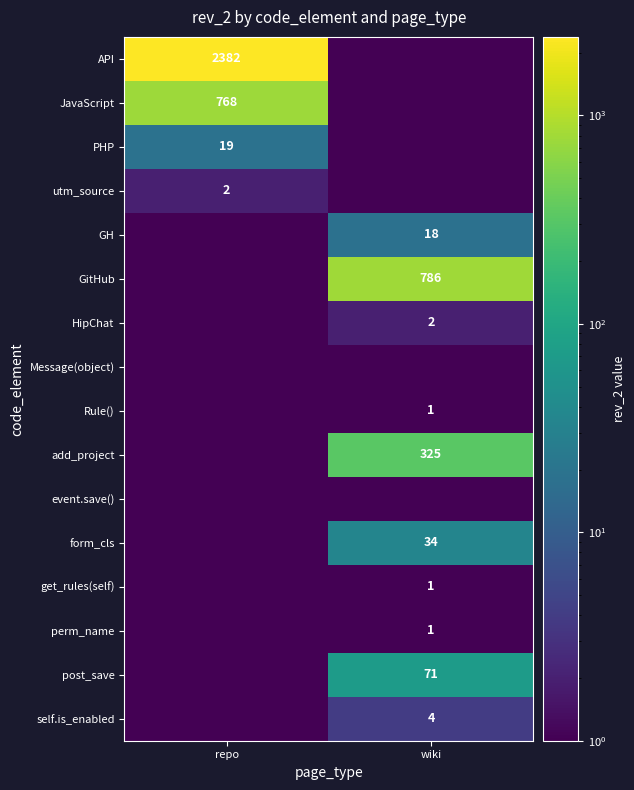

At which category is the sum across all series the highest?

repo